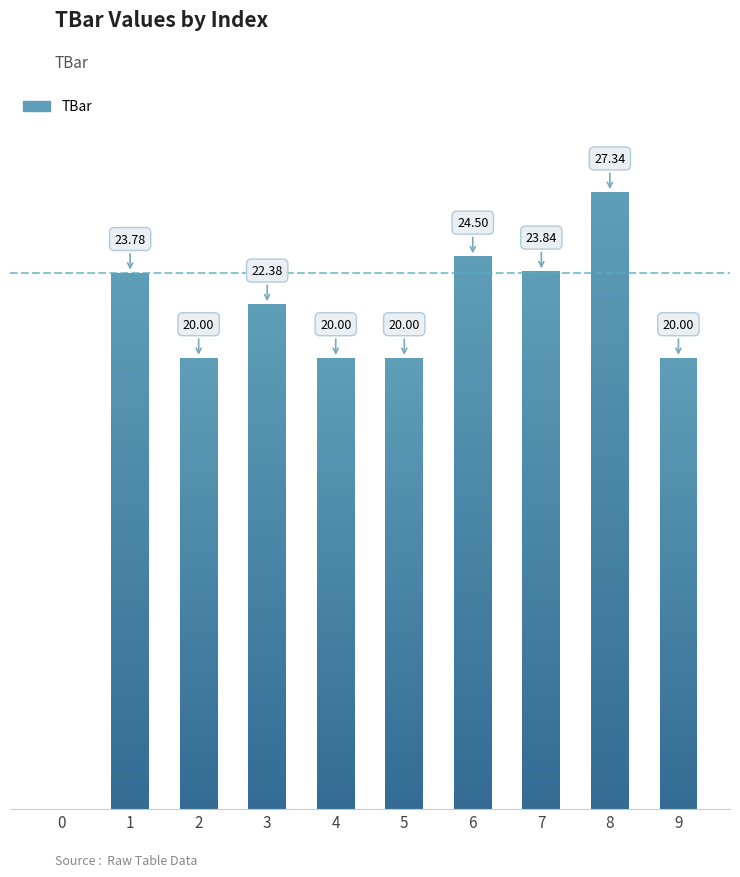

At which label does the data first exceed 22?

1